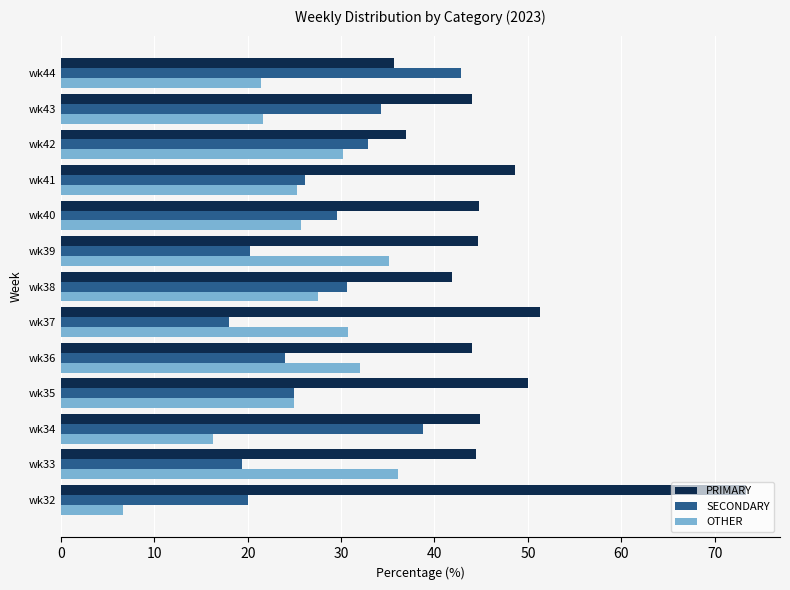

How many series are shown in this chart?

3